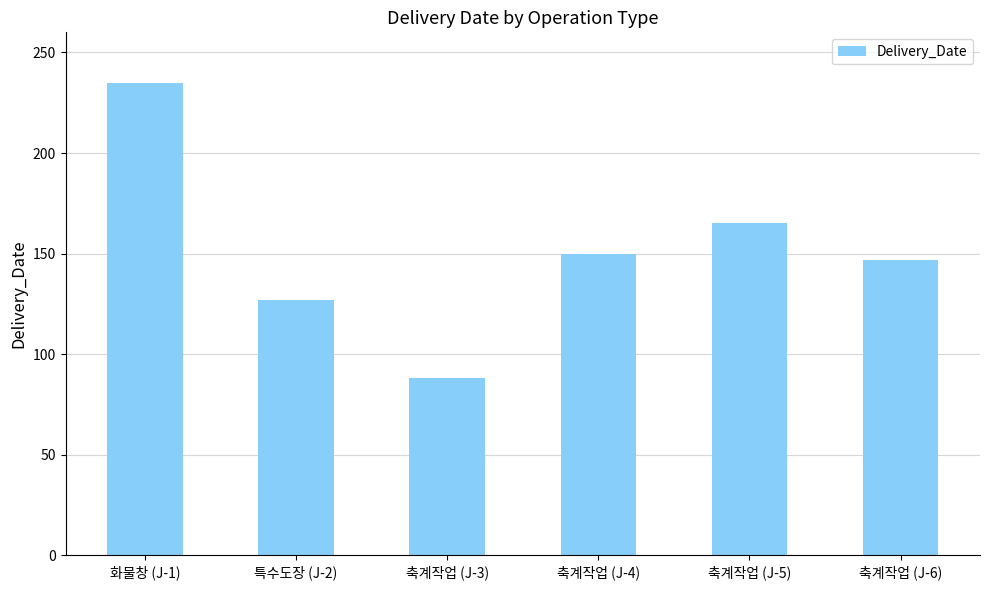

Which label corresponds to the smallest value in the chart?

축계작업 (J-3)